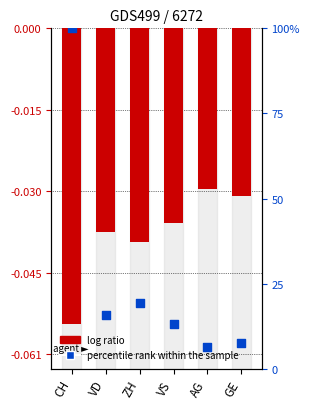

What is the change in value from ZH to VS?

-6.2